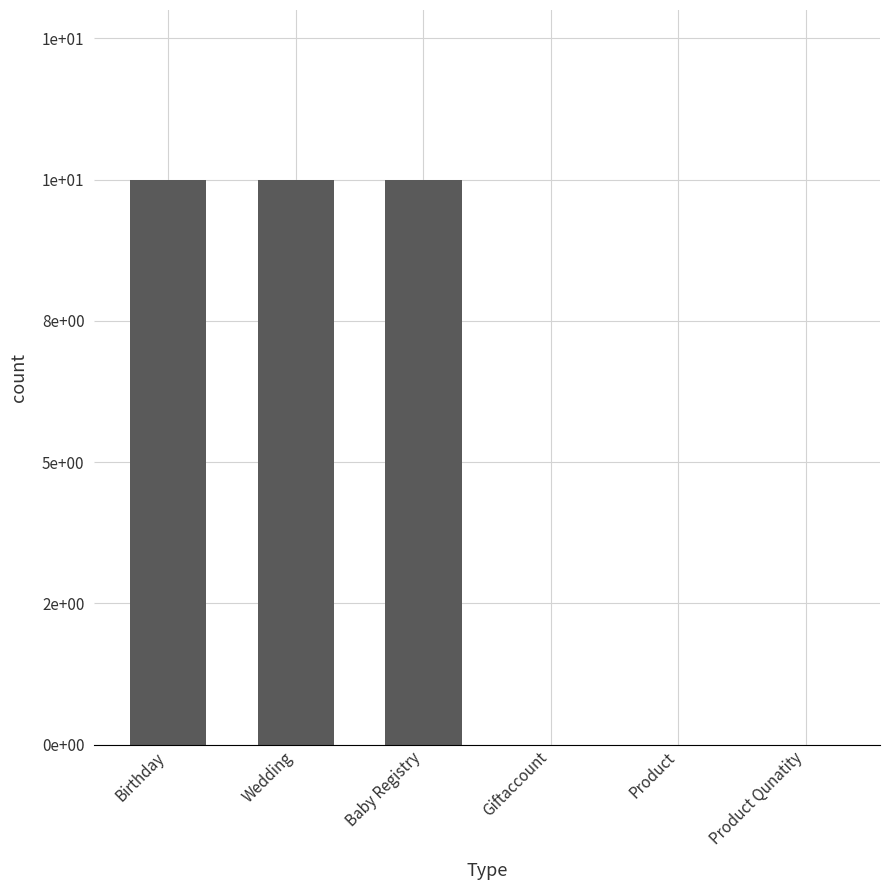

What is the label of the 5th bar from the right?

Wedding